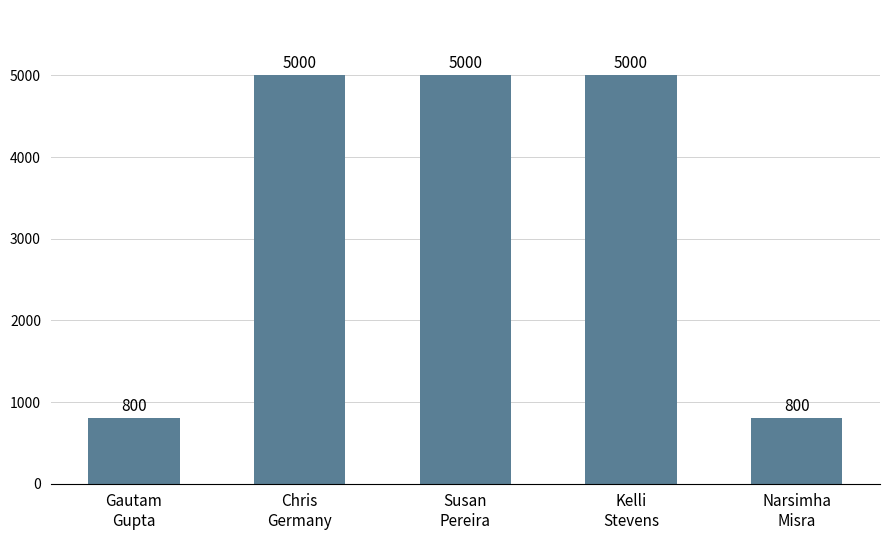

Count the values in the range 800 to 5000.

5